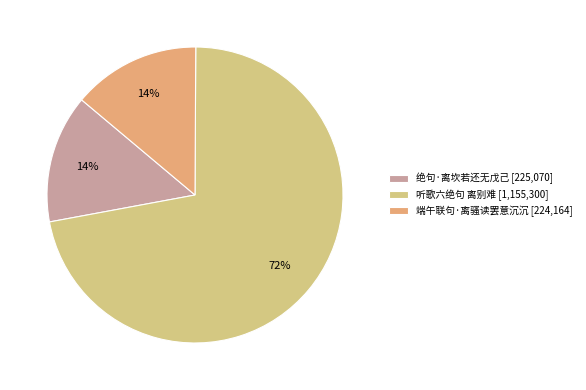

Which slice is the largest?

听歌六绝句 离别难